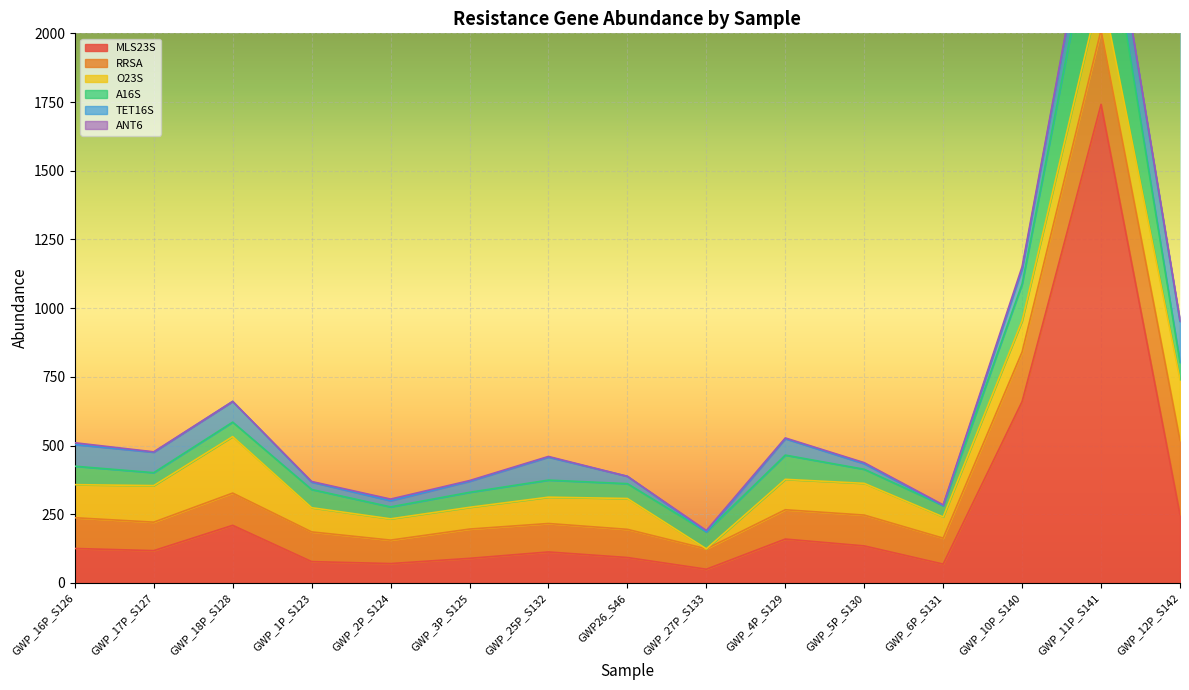

What is the lowest value of the MLS23S series?

49.8